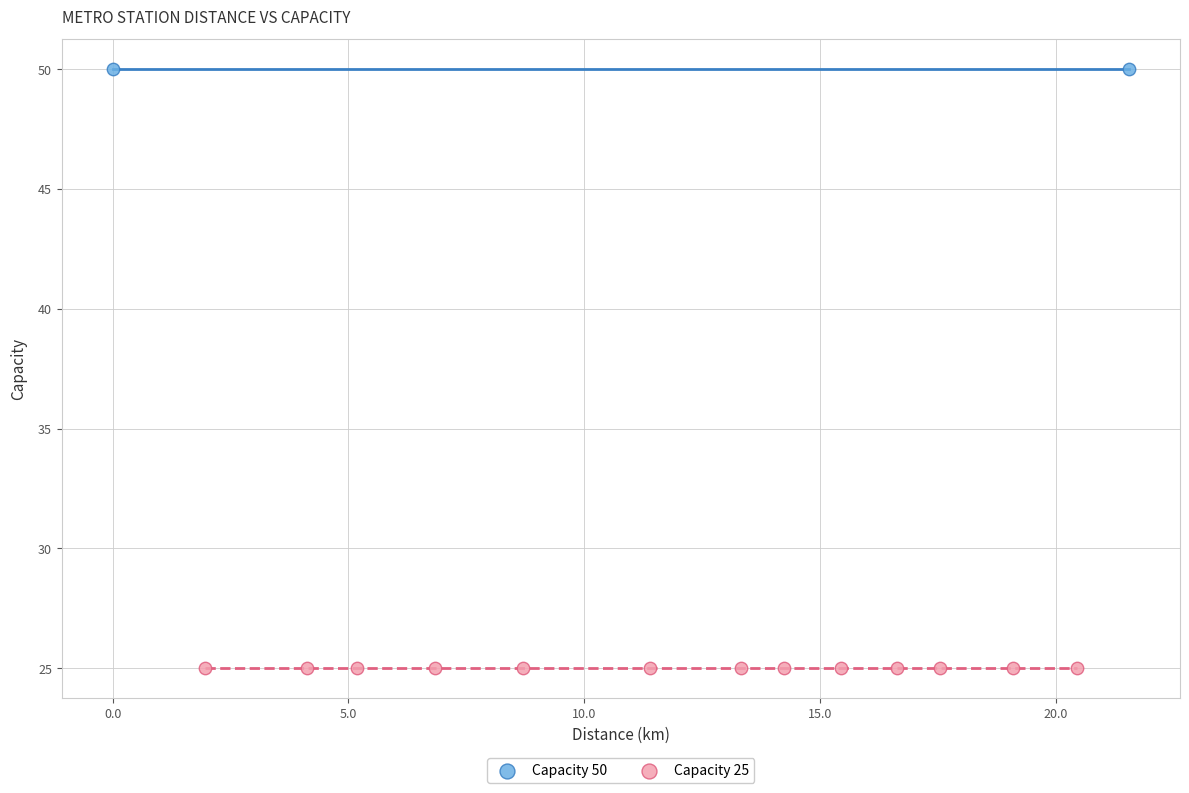

What are all the series names shown in the legend?

Capacity 50, Capacity 25